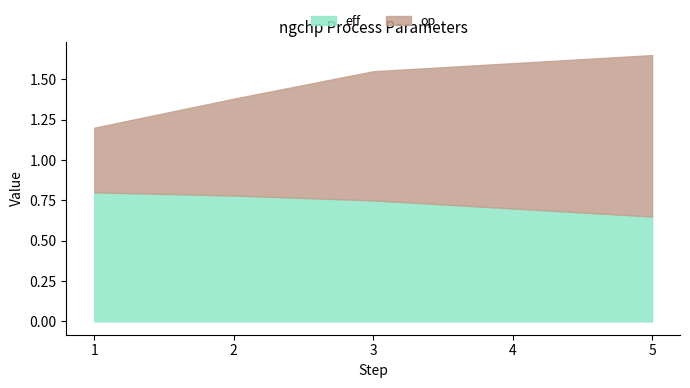

Between 2 and 4, which series saw the biggest shift?

op